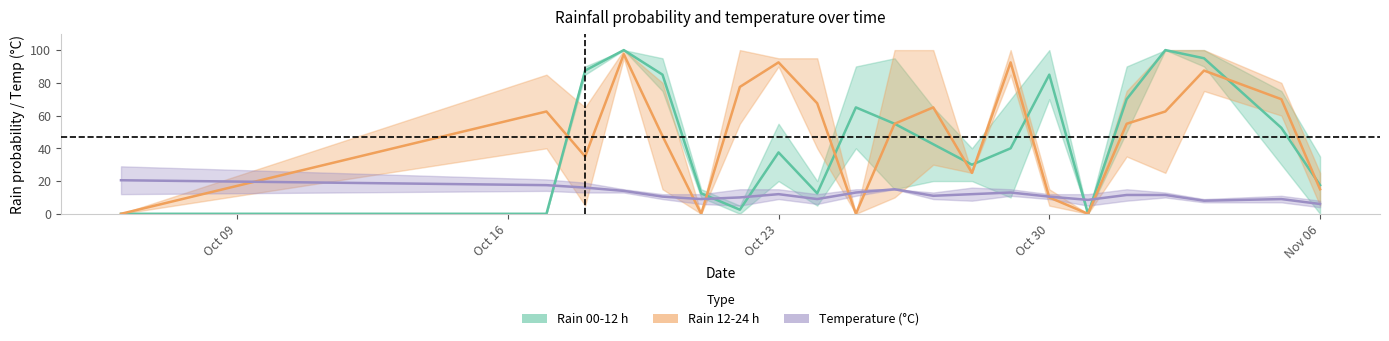

How many data points in rain evening mid are above 55?

10